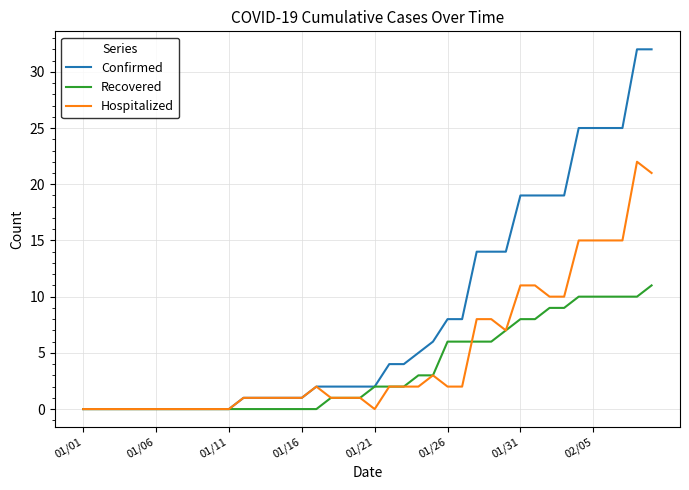

Which series has the widest spread of values?

Confirmed